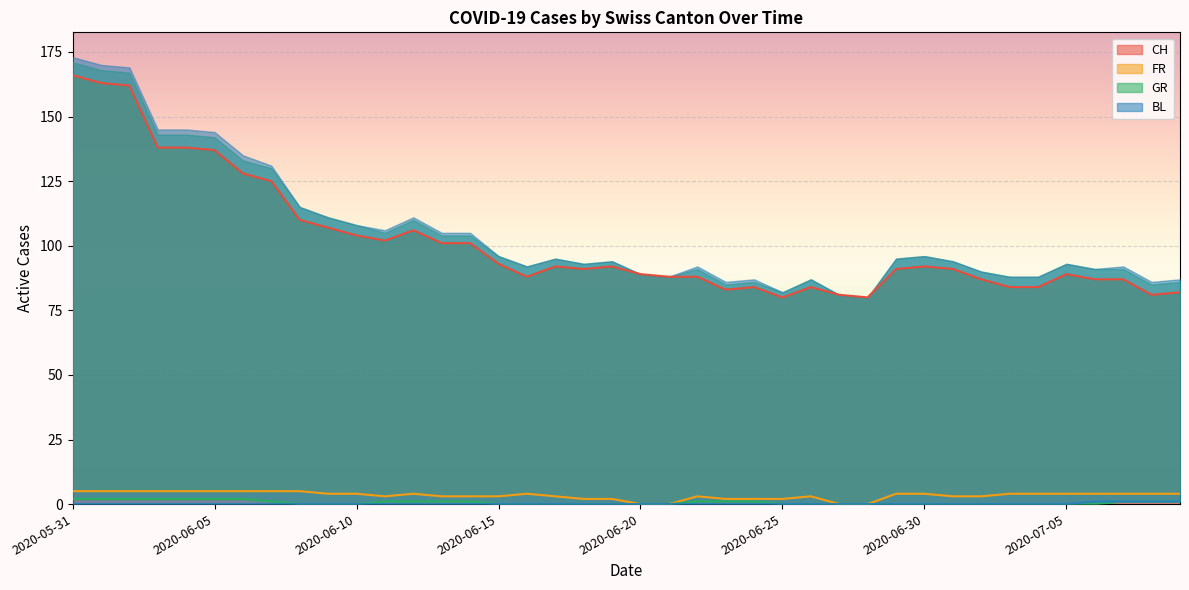

Rank the categories by GR value from lowest to highest.

2020-06-08, 2020-06-09, 2020-06-10, 2020-06-15, 2020-06-16, 2020-06-17, 2020-06-18, 2020-06-19, 2020-06-20, 2020-06-21, 2020-06-25, 2020-06-26, 2020-06-27, 2020-06-28, 2020-06-29, 2020-06-30, 2020-07-01, 2020-07-02, 2020-07-03, 2020-07-04, 2020-07-05, 2020-07-06, 2020-06-07, 2020-06-11, 2020-06-12, 2020-06-13, 2020-06-14, 2020-06-22, 2020-06-23, 2020-06-24, 2020-07-07, 2020-07-08, 2020-07-09, 2020-05-31, 2020-06-01, 2020-06-02, 2020-06-03, 2020-06-04, 2020-06-05, 2020-06-06